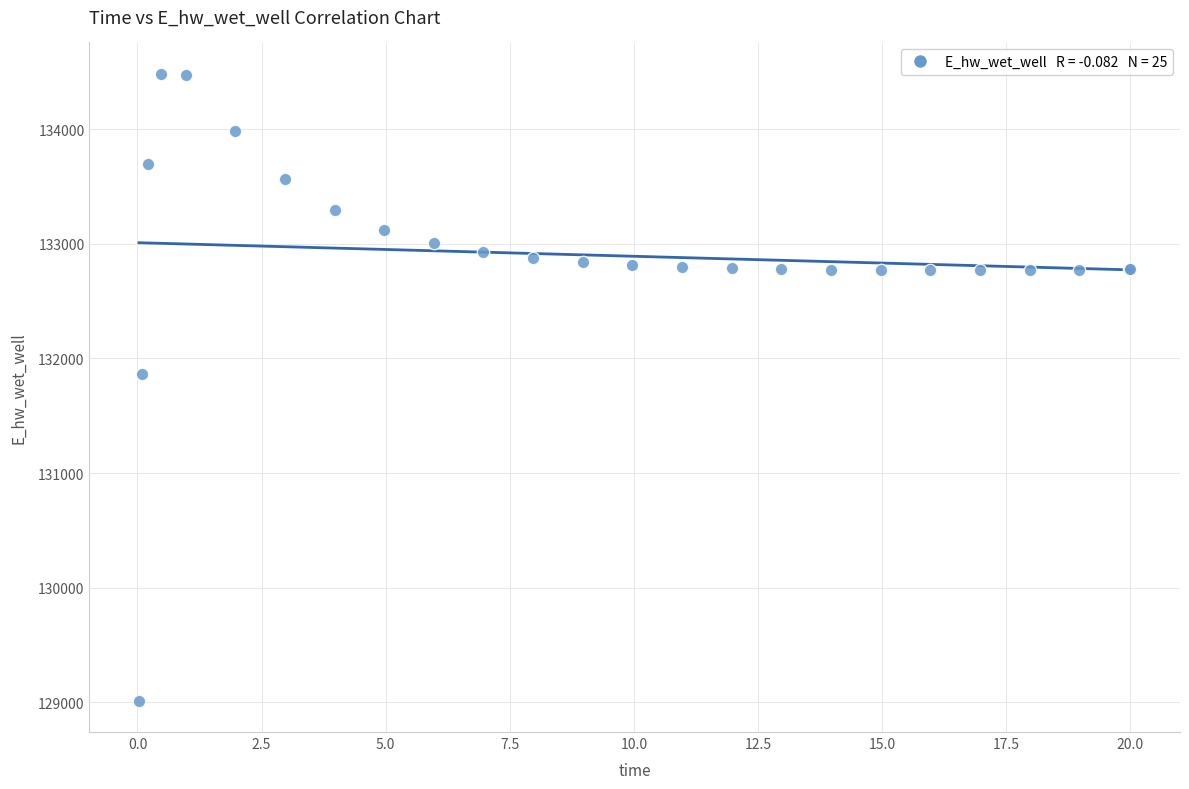

What Y value in the scatter plot is closest to 131748?

131867.2